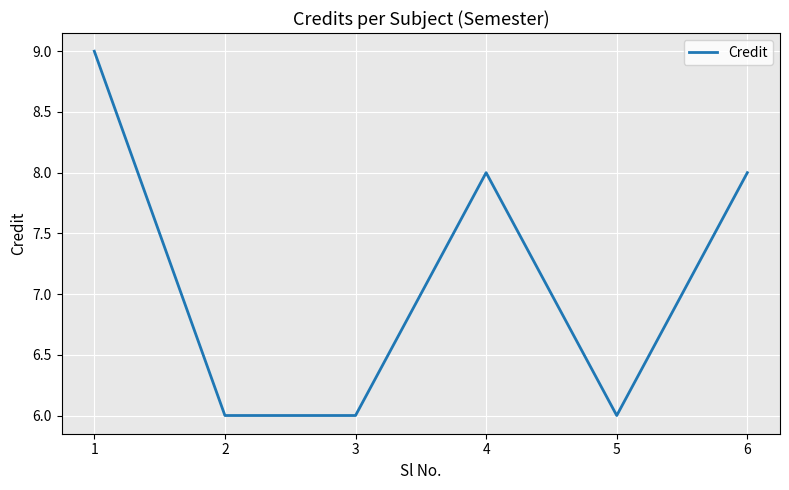

Is this an area chart (filled region under the line)?

No